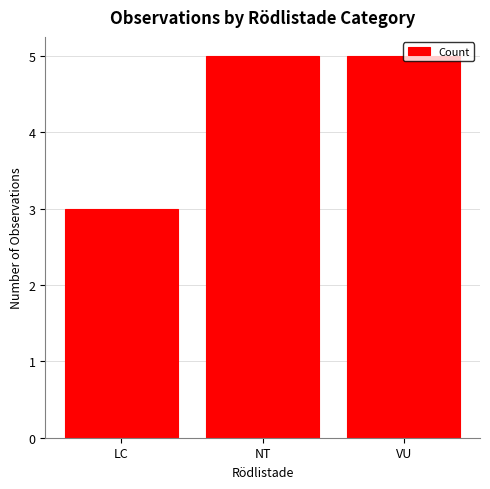

What is the minimum value shown in the chart?

3